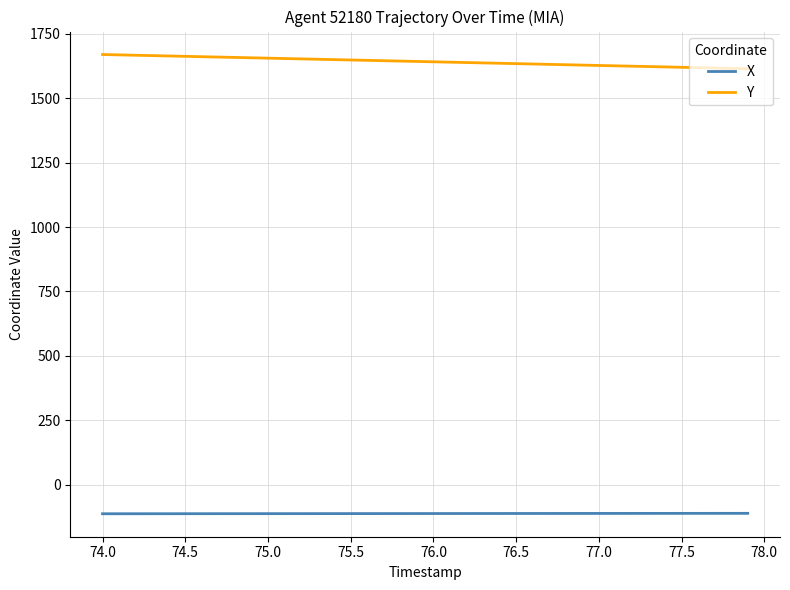

What is the difference between the maximum and minimum values in the X series?

1.7